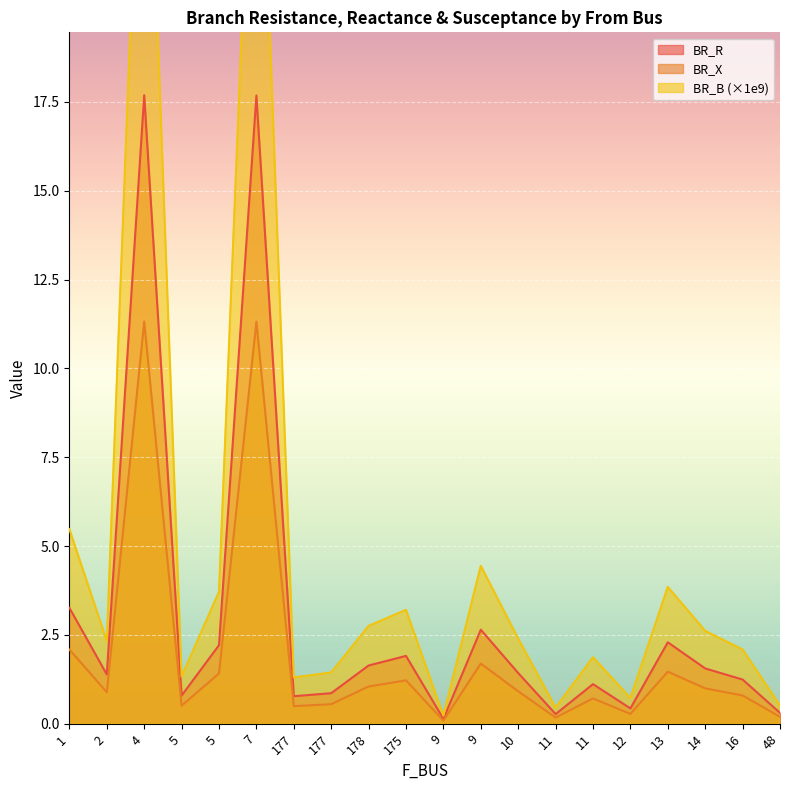

What is the difference between the maximum and minimum values in the BR_B series?

29.5